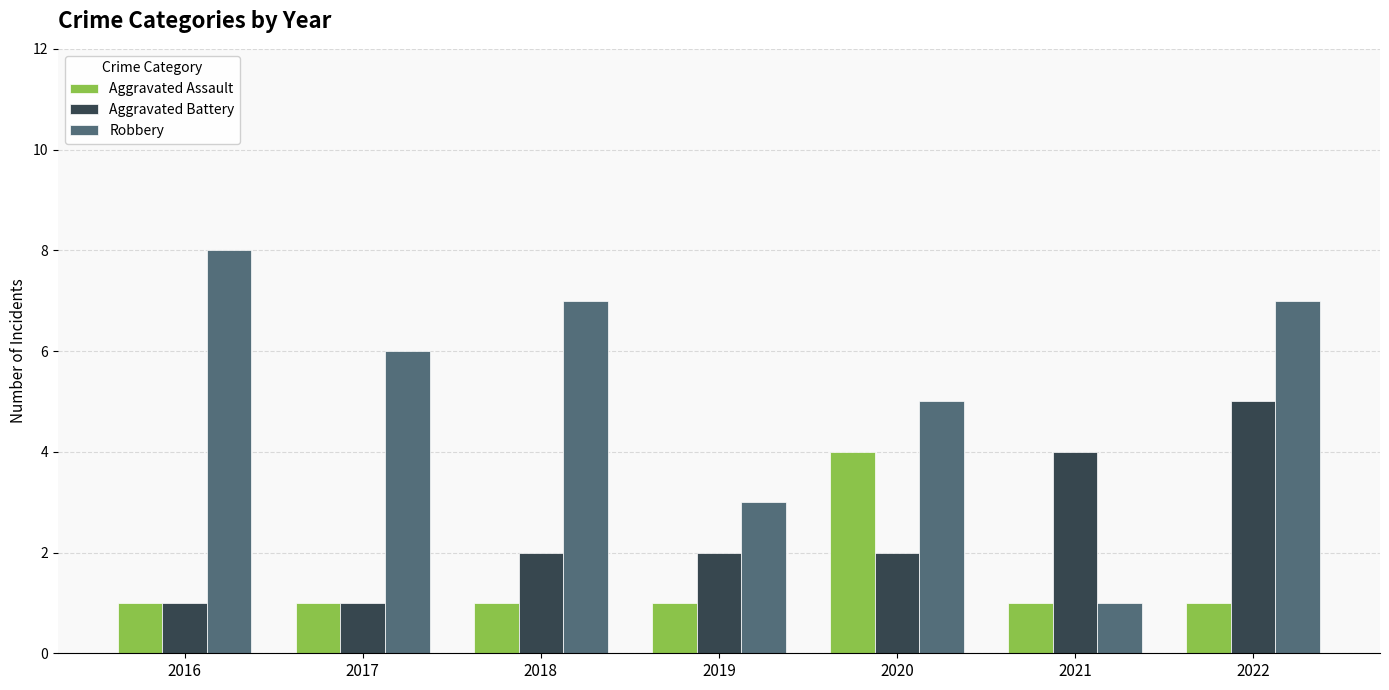

Is the value of Robbery at 2019 greater than the value of Aggravated Assault at 2022?

Yes